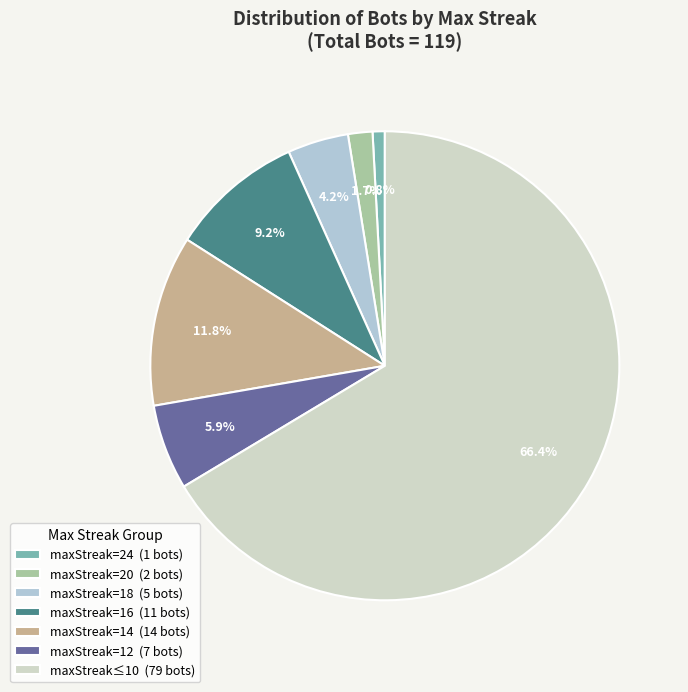

Count the number of slices in the pie.

7